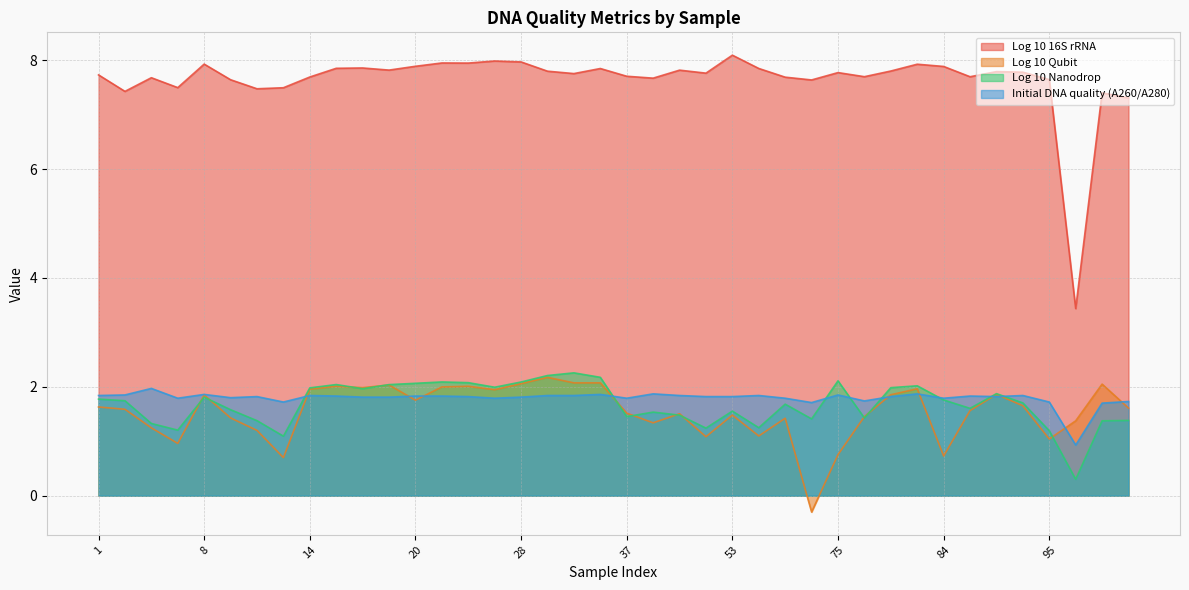

At how many categories does at least one series exceed 0?

40